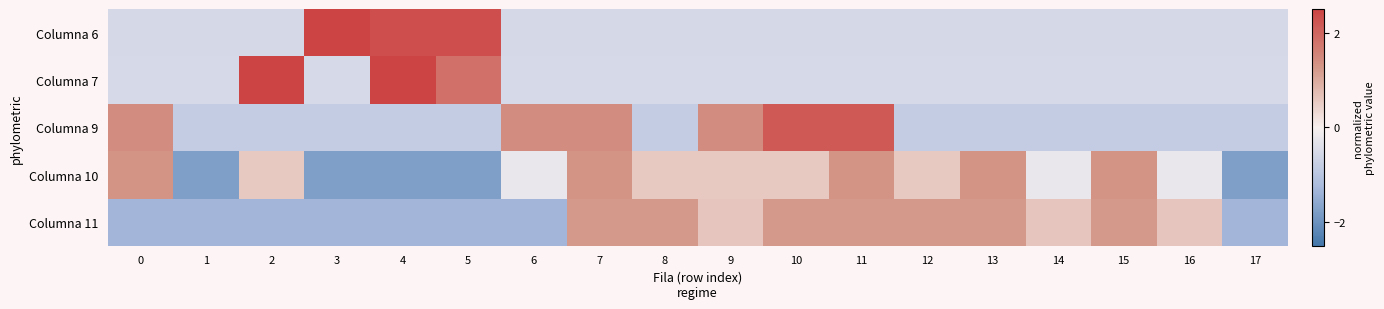

Reading left to right, transcribe all the data shown in this chart.

row_0: 0=-0.5	1=-0.5	2=-0.5	3=3.3	4=2.3	5=2.3	6=-0.5	7=-0.5	8=-0.5	9=-0.5	10=-0.5	11=-0.5	12=-0.5	13=-0.5	14=-0.5	15=-0.5	16=-0.5	17=-0.5
row_1: 0=-0.5	1=-0.5	2=3.0	3=-0.5	4=3.0	5=1.8	6=-0.5	7=-0.5	8=-0.5	9=-0.5	10=-0.5	11=-0.5	12=-0.5	13=-0.5	14=-0.5	15=-0.5	16=-0.5	17=-0.5
row_2: 0=1.4	1=-0.8	2=-0.8	3=-0.8	4=-0.8	5=-0.8	6=1.4	7=1.4	8=-0.8	9=1.4	10=2.2	11=2.2	12=-0.8	13=-0.8	14=-0.8	15=-0.8	16=-0.8	17=-0.8
row_3: 0=1.3	1=-1.8	2=0.6	3=-1.8	4=-1.8	5=-1.8	6=-0.2	7=1.3	8=0.6	9=0.6	10=0.6	11=1.3	12=0.6	13=1.3	14=-0.2	15=1.3	16=-0.2	17=-1.8
row_4: 0=-1.3	1=-1.3	2=-1.3	3=-1.3	4=-1.3	5=-1.3	6=-1.3	7=1.2	8=1.2	9=0.6	10=1.2	11=1.2	12=1.2	13=1.2	14=0.6	15=1.2	16=0.6	17=-1.3